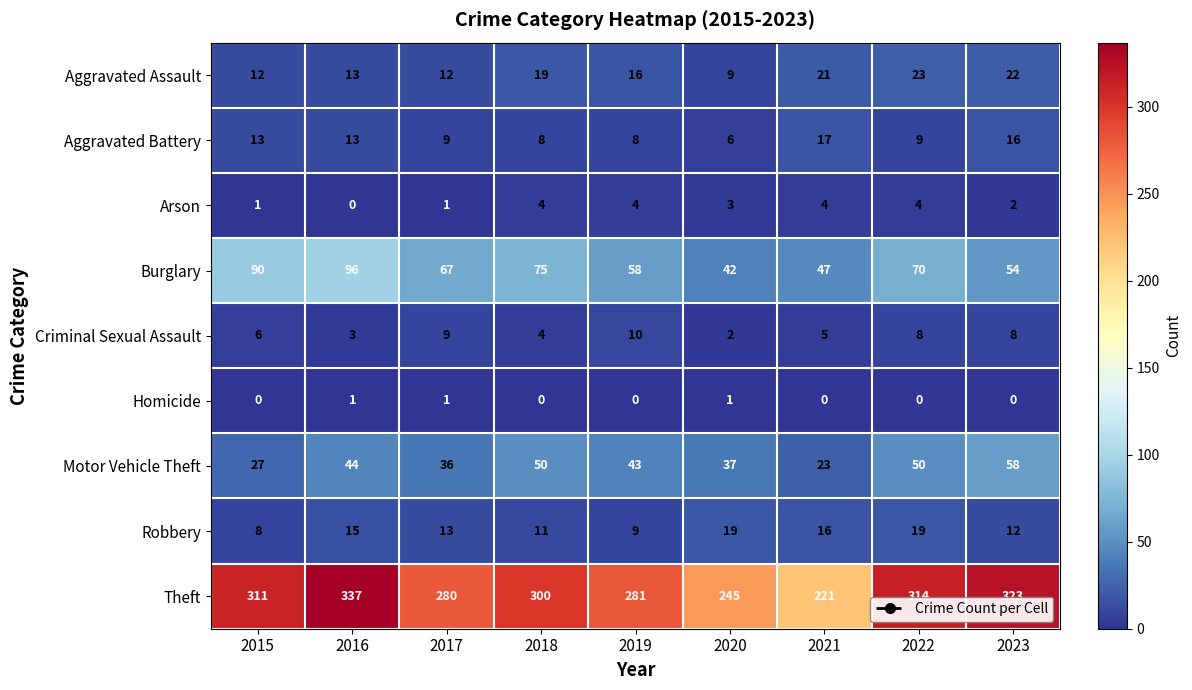

Rank the series by their maximum value, from lowest to highest.

Homicide, Arson, Criminal Sexual Assault, Aggravated Battery, Robbery, Aggravated Assault, Motor Vehicle Theft, Burglary, Theft